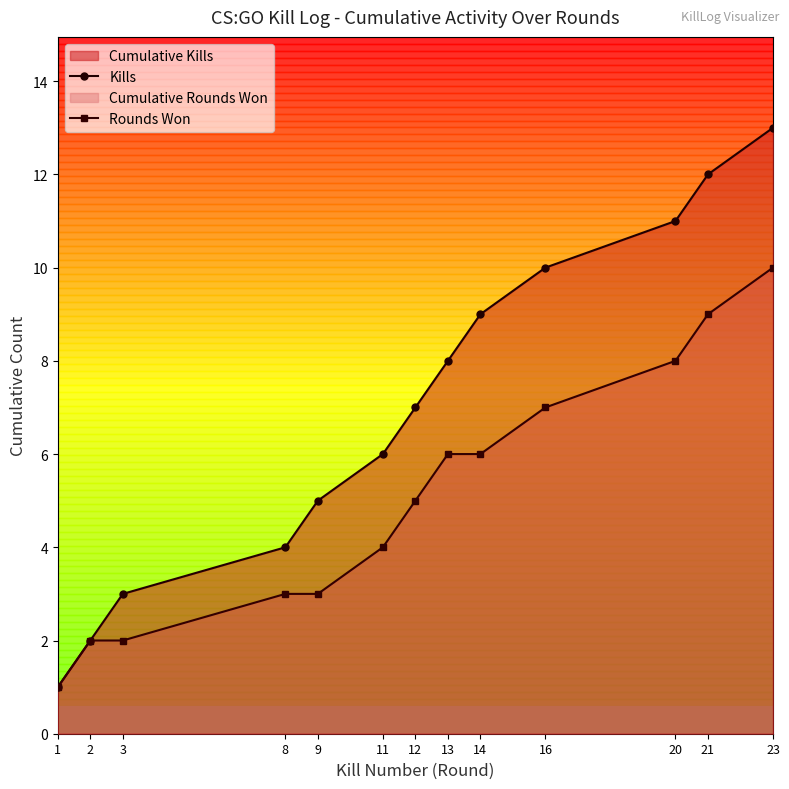

At which category is the sum across all series the highest?

23